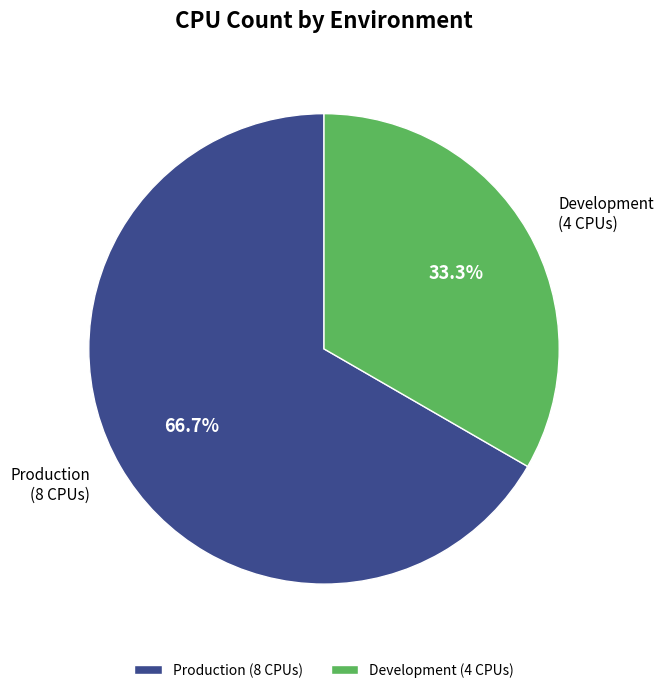

To the nearest percent, what is the combined percentage of Production and Development?

100%